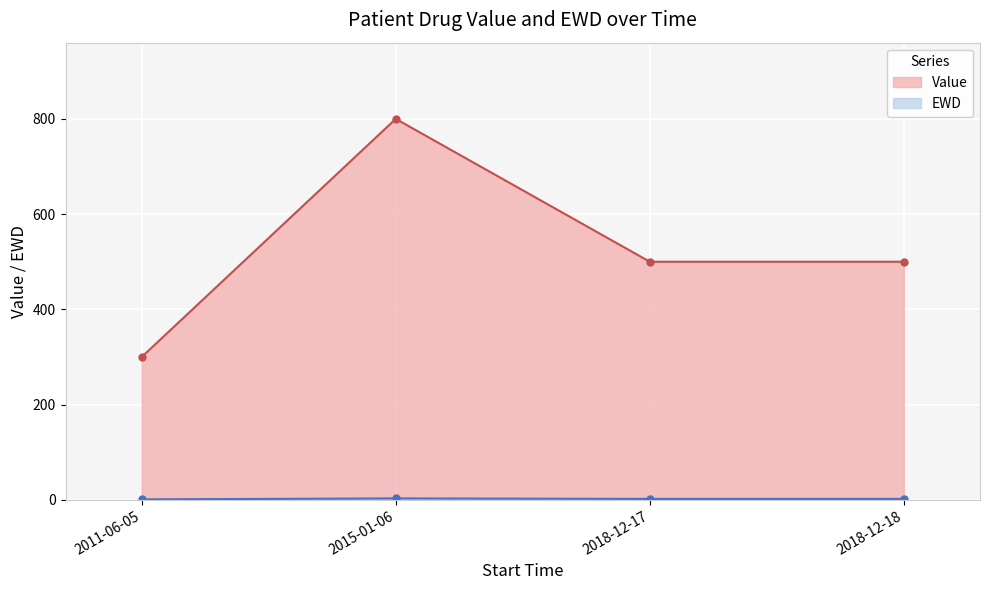

At which category does the chart reach its peak across all series?

2015-01-06